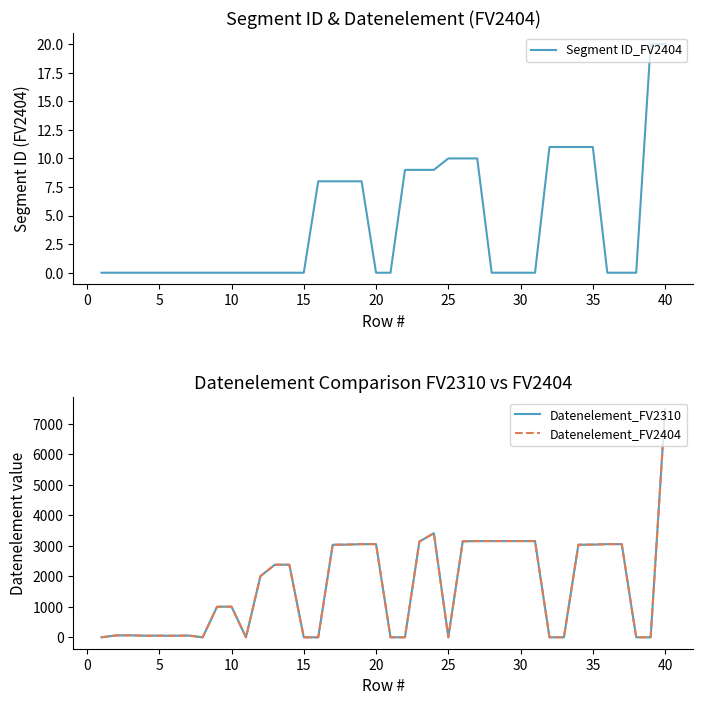

Reading right to left, transcribe all the data shown in this chart.

Segment ID_FV2404: 20	20	0	0	0	11	11	11	11	0	0	0	0	10	10	10	9	9	9	0	0	8	8	8	8	0	0	0	0	0	0	0	0	0	0	0	0	0	0	0
Datenelement_FV2310: 7495	0	0	3055	3055	3039	3035	0	0	3155	3155	3155	3155	3155	3148	0	3412	3139	0	0	3055	3055	3039	3035	0	0	2379	2380	2005	0	1004	1001	0	57	51	54	52	65	62	0
Datenelement_FV2404: 7495	0	0	3055	3055	3039	3035	0	0	3155	3155	3155	3155	3155	3148	0	3412	3139	0	0	3055	3055	3039	3035	0	0	2379	2380	2005	0	1004	1001	0	57	51	54	52	65	62	0